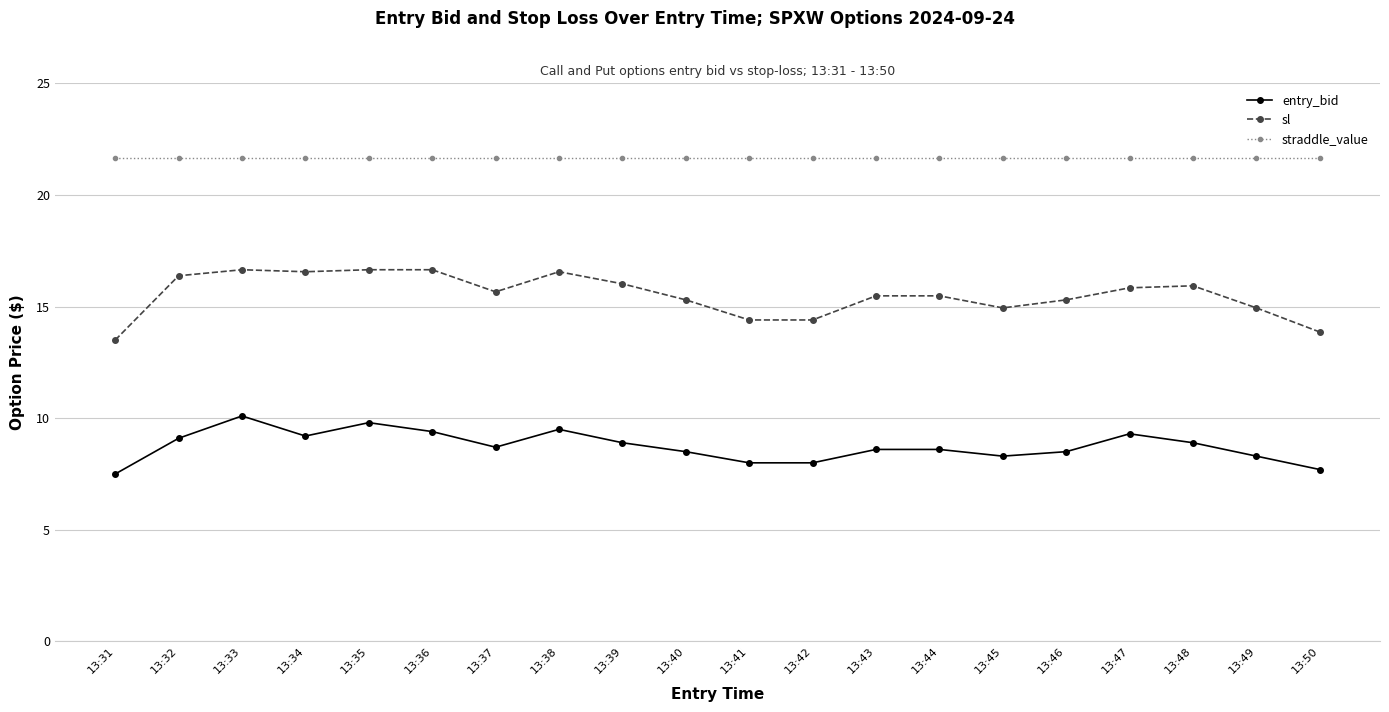

The value of straddle_value at 13:49 is 21.6. True or false?

True